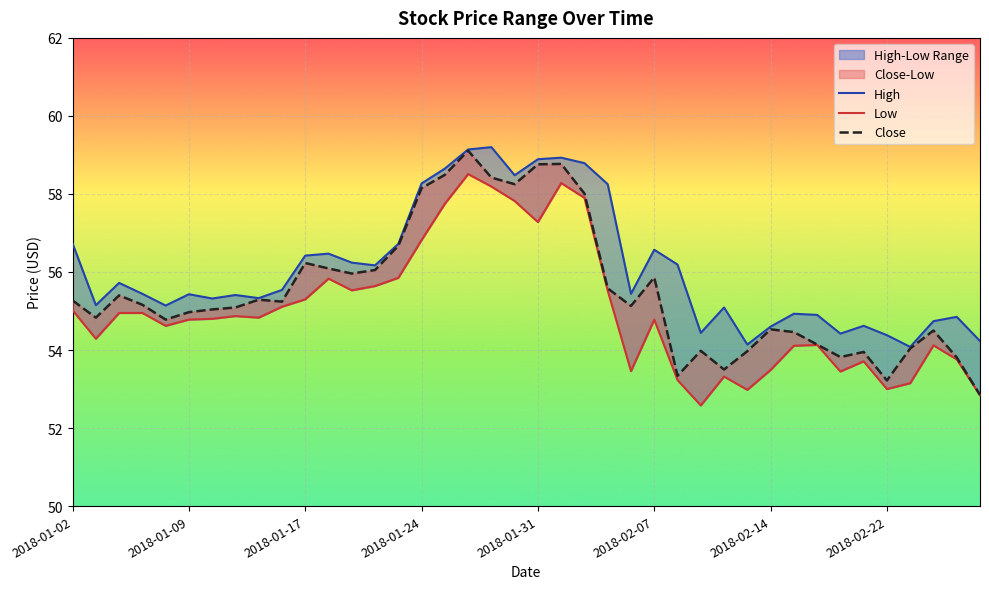

At which category does the chart reach its minimum across all series?

27